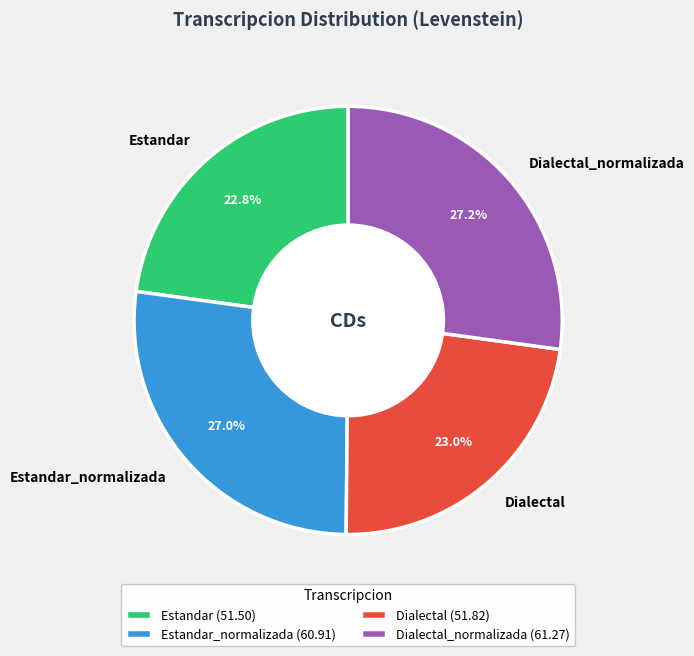

To the nearest percent, what is the difference between the largest and smallest slice percentages?

4%